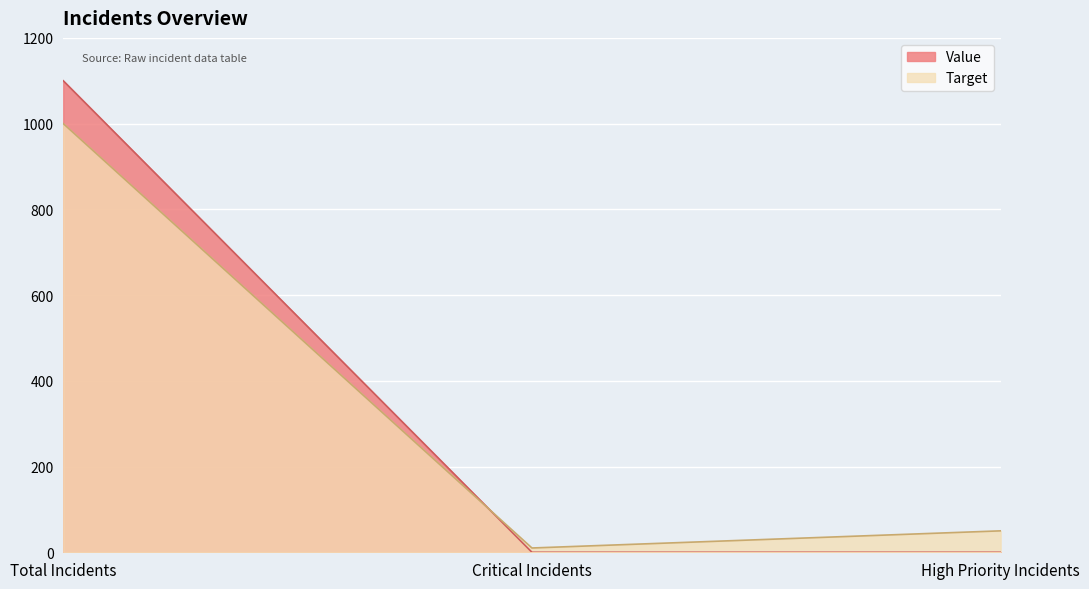

How many lines are shown in the chart?

2